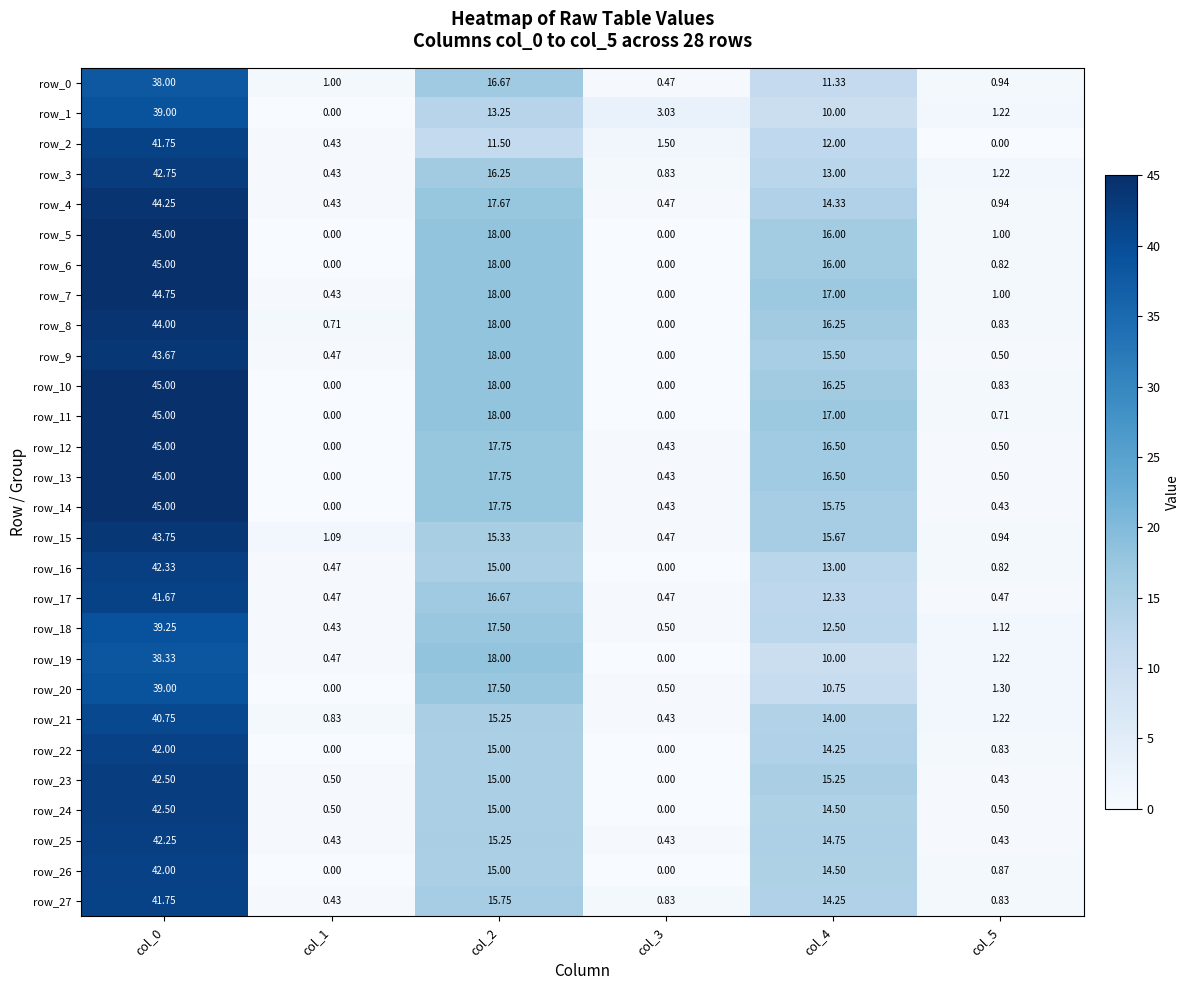

Is the value of row_27 at col_3 greater than the value of row_23 at col_5?

Yes